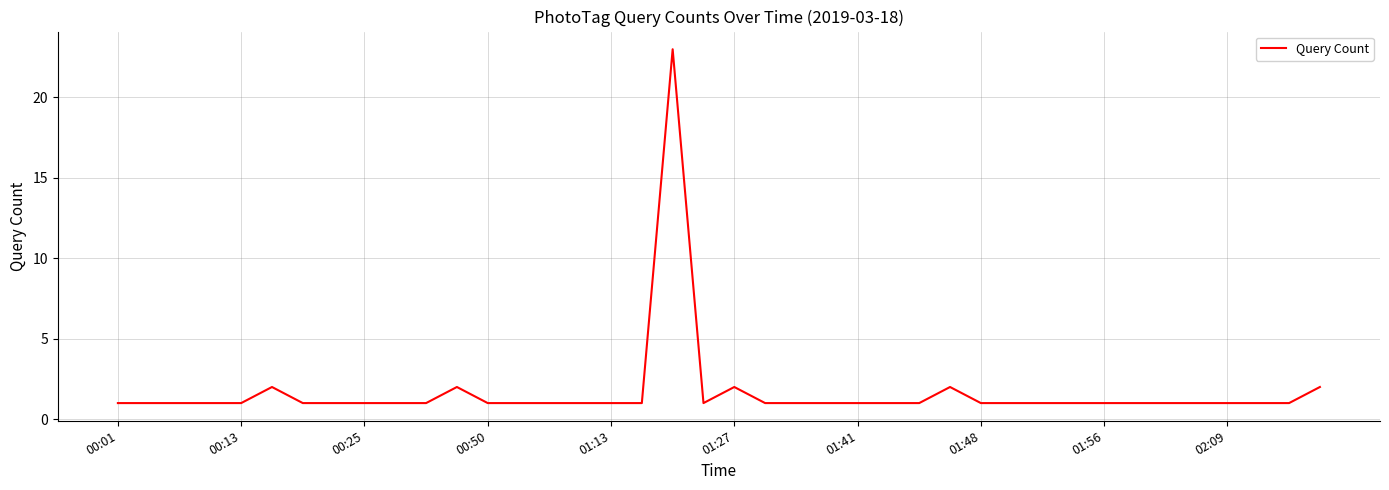

What is the greatest value displayed?

23